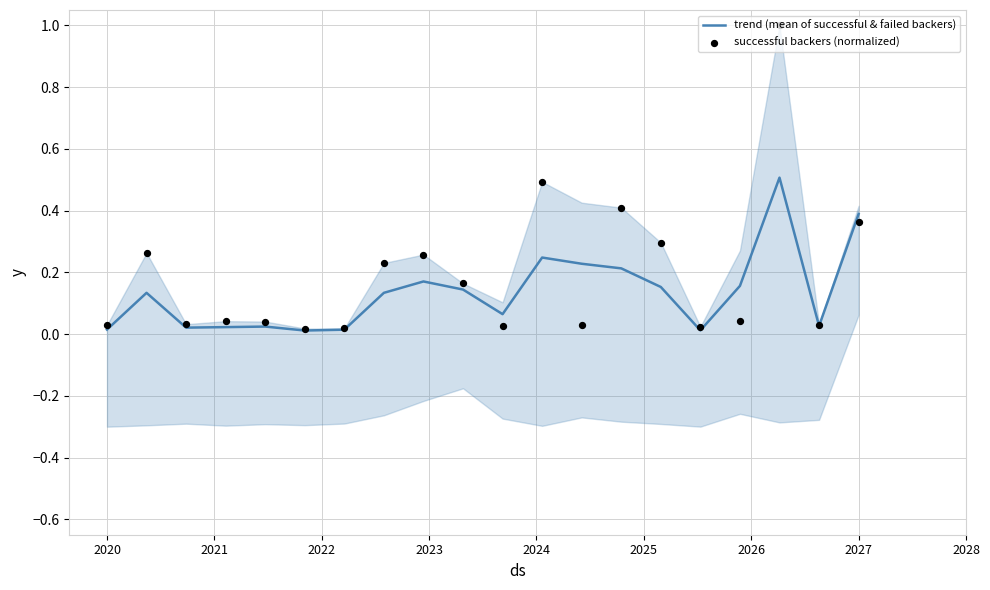

What are all the series names shown in the legend?

trend (mean of successful & failed backers), successful backers (normalized)